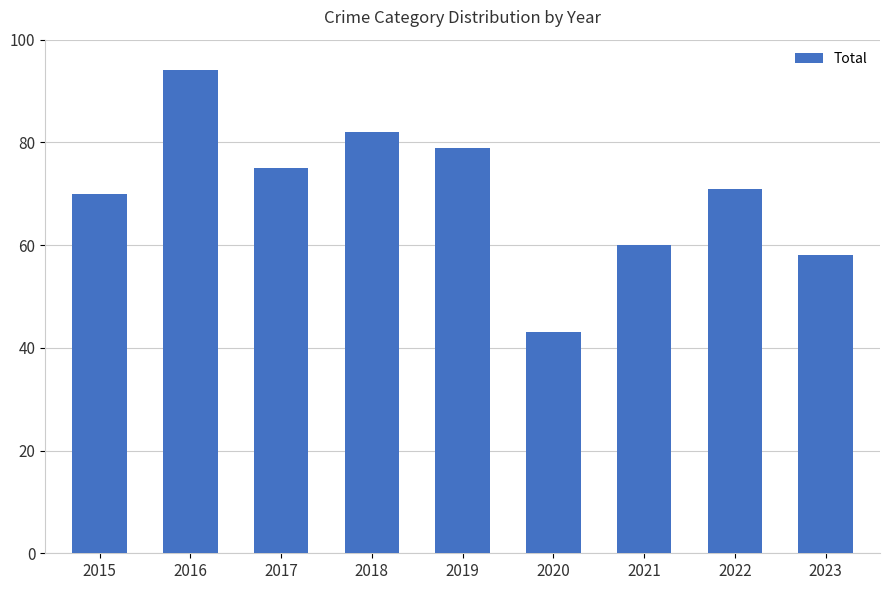

What is the sum of the values at 2017 and 2015?

145